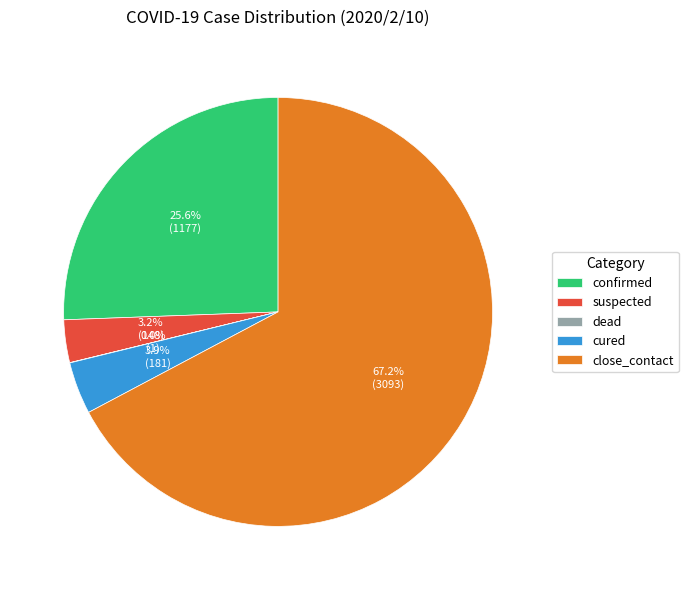

The close_contact slice represents 62% of the pie. True or false?

False